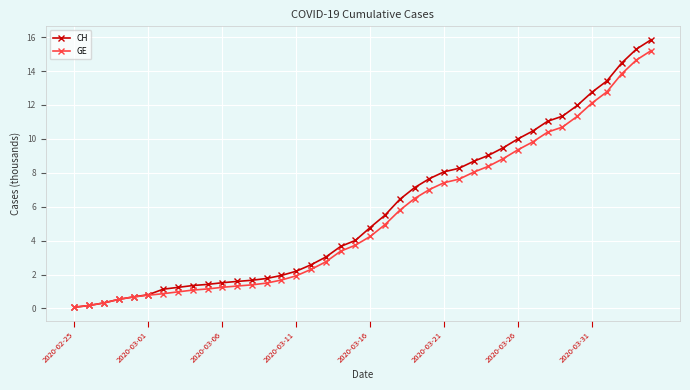

What is the maximum value for GE?

15.2